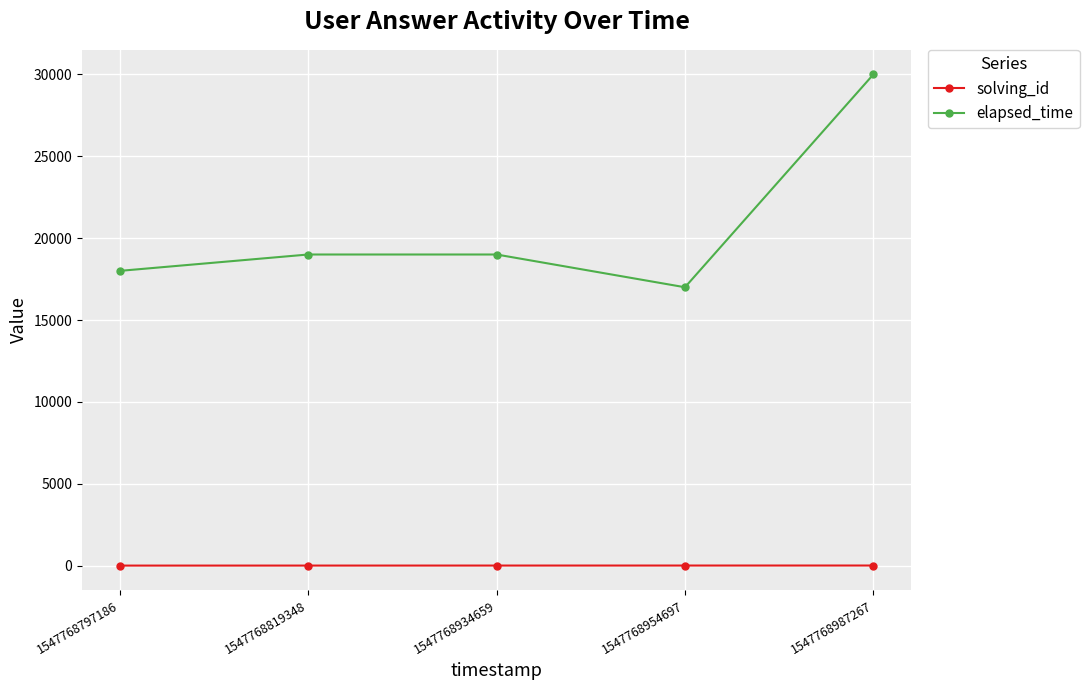

What is the value of the elapsed_time point at the 4th from the left?

17000